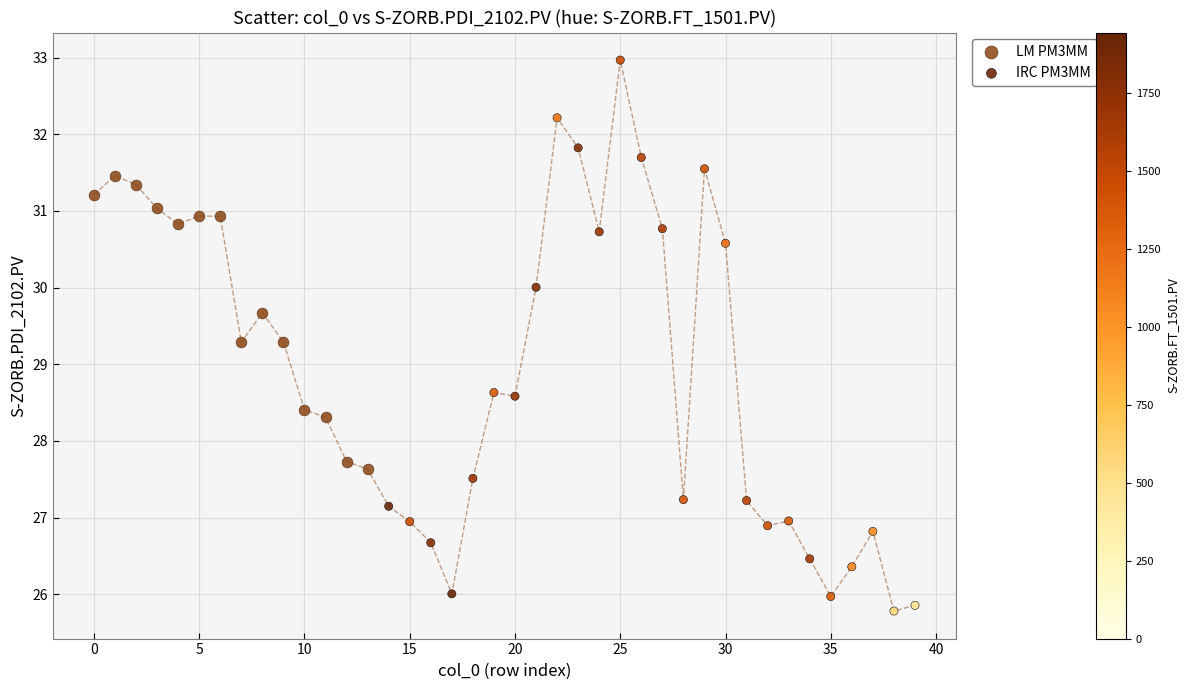

Which series has the largest Y range (max minus min)?

IRC PM3MM